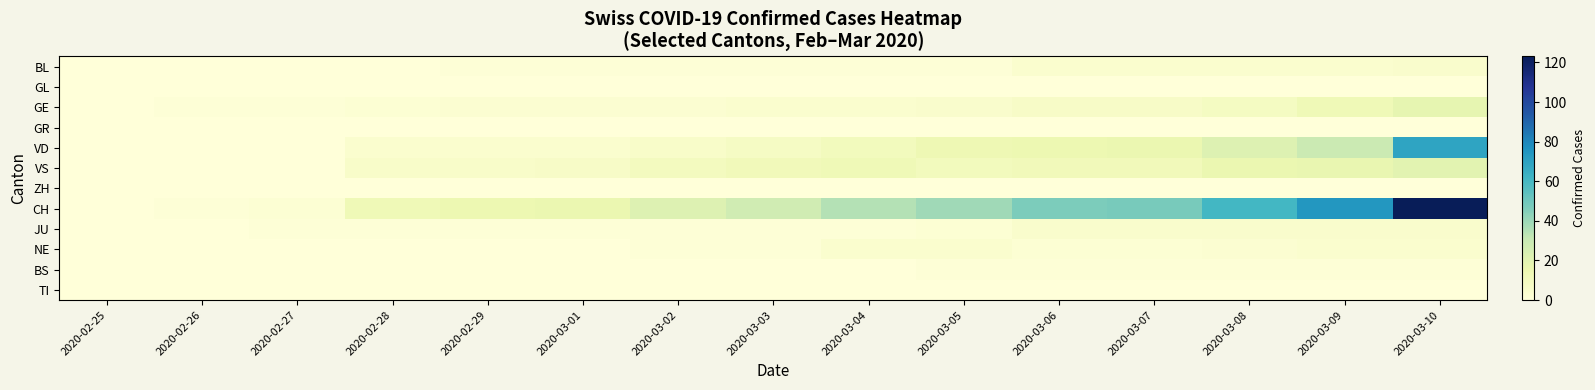

Which series has the widest spread of values?

CH